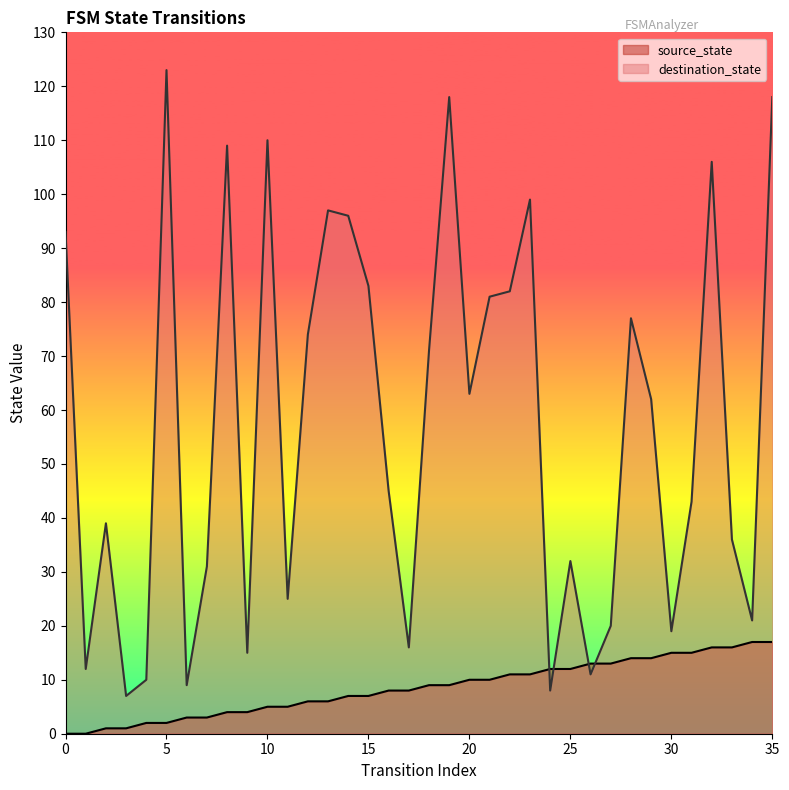

How many intersections are there between destination_state and source_state?

4